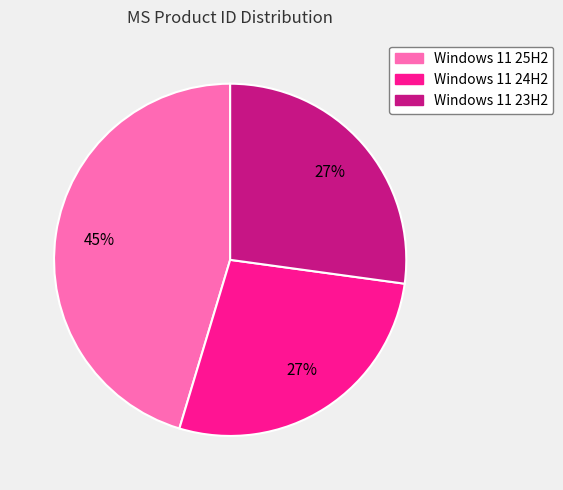

Does Windows 11 25H2 account for over 50% of the chart?

No